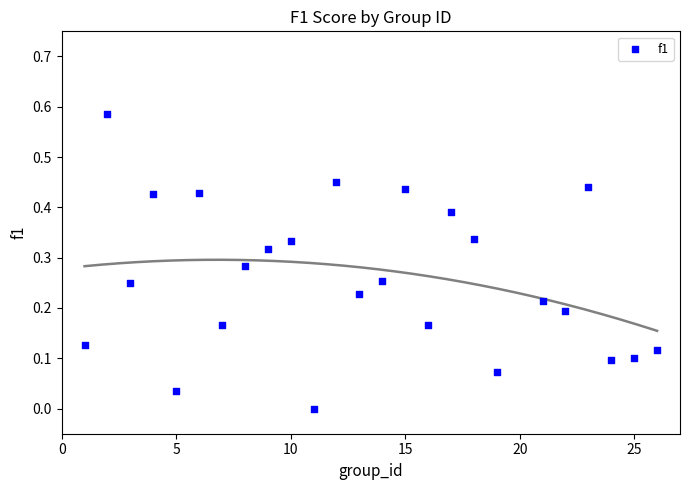

What is the range of X values (max minus min)?

25.0